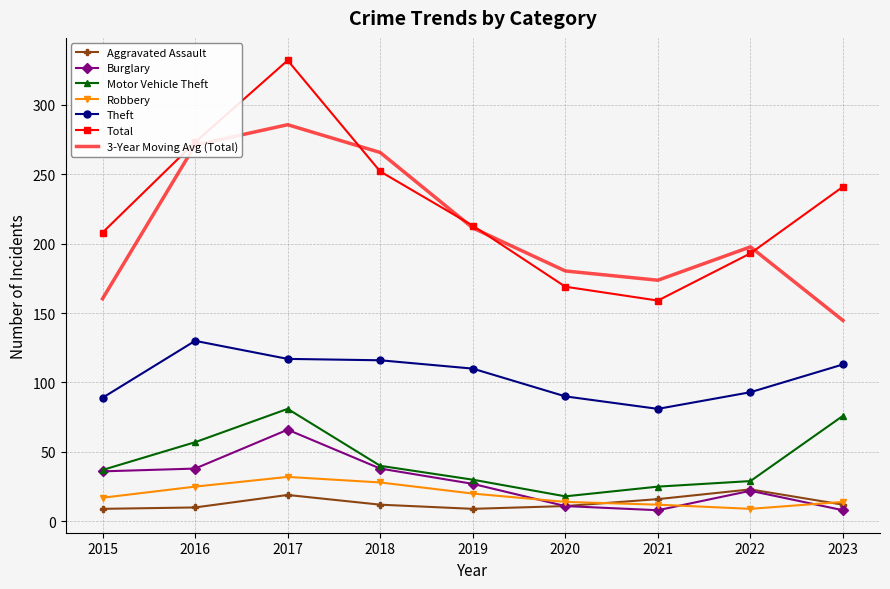

What is the highest value of the Motor Vehicle Theft series?

81.0